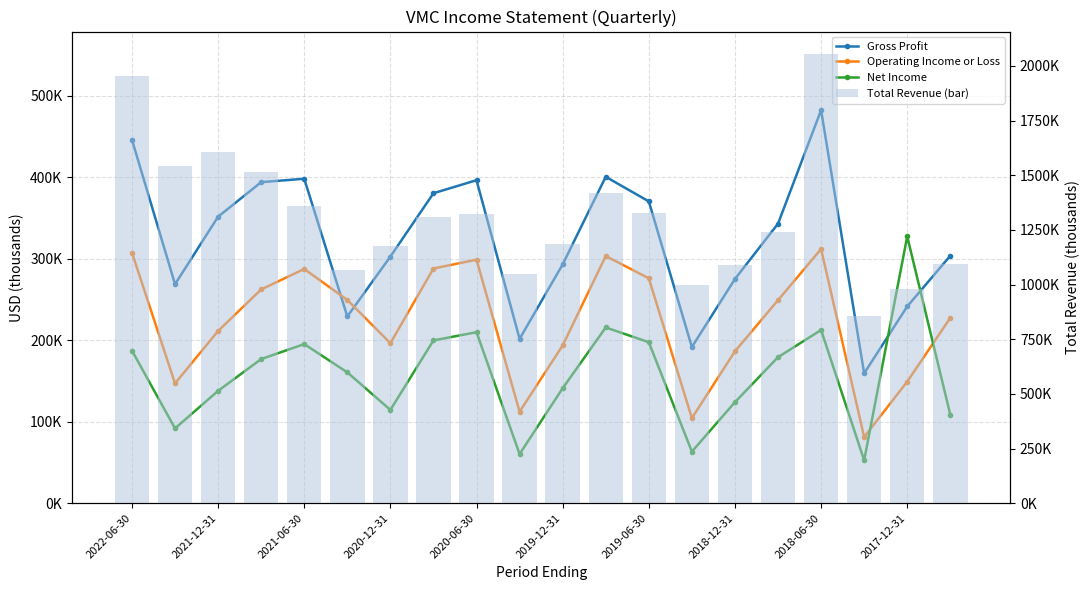

What are all the series names shown in the legend?

Gross Profit, Operating Income or Loss, Net Income, Total Revenue (bar)